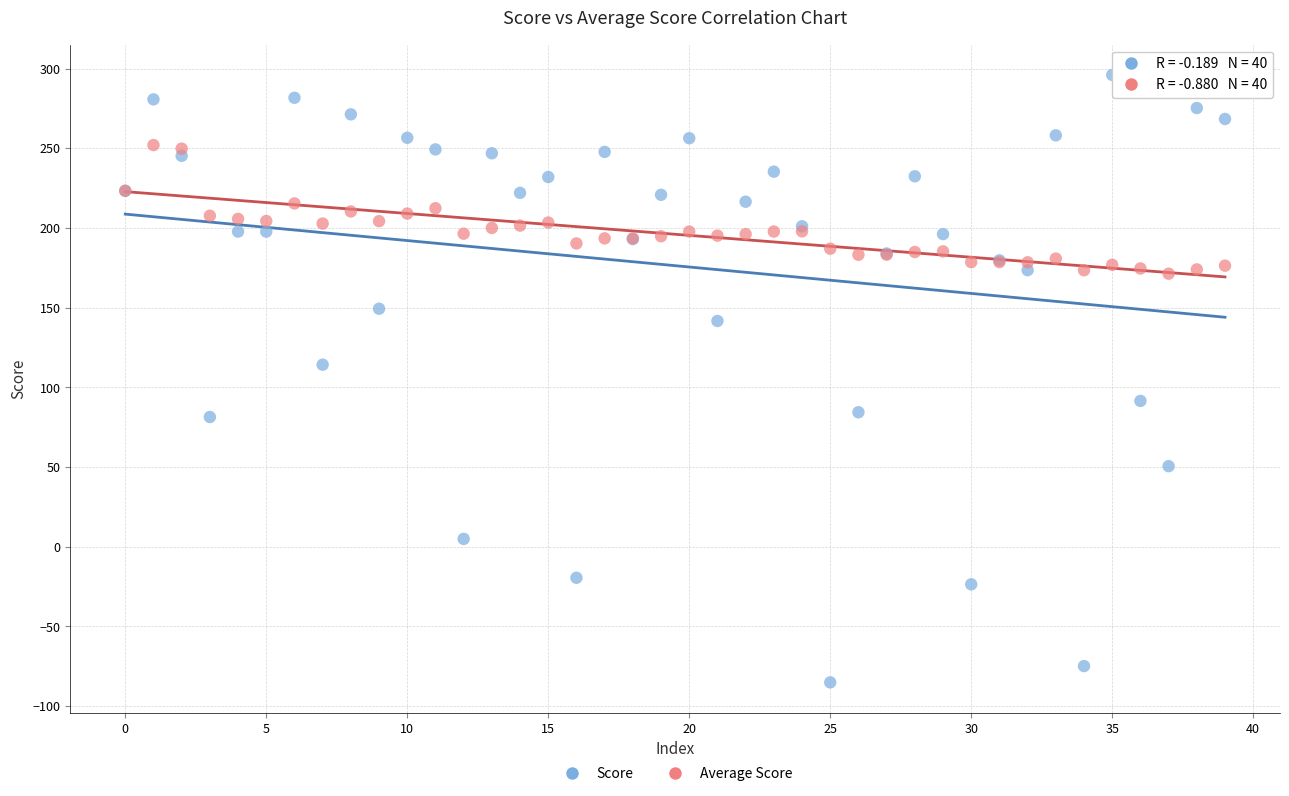

Which series contains the lowest Y value?

Score